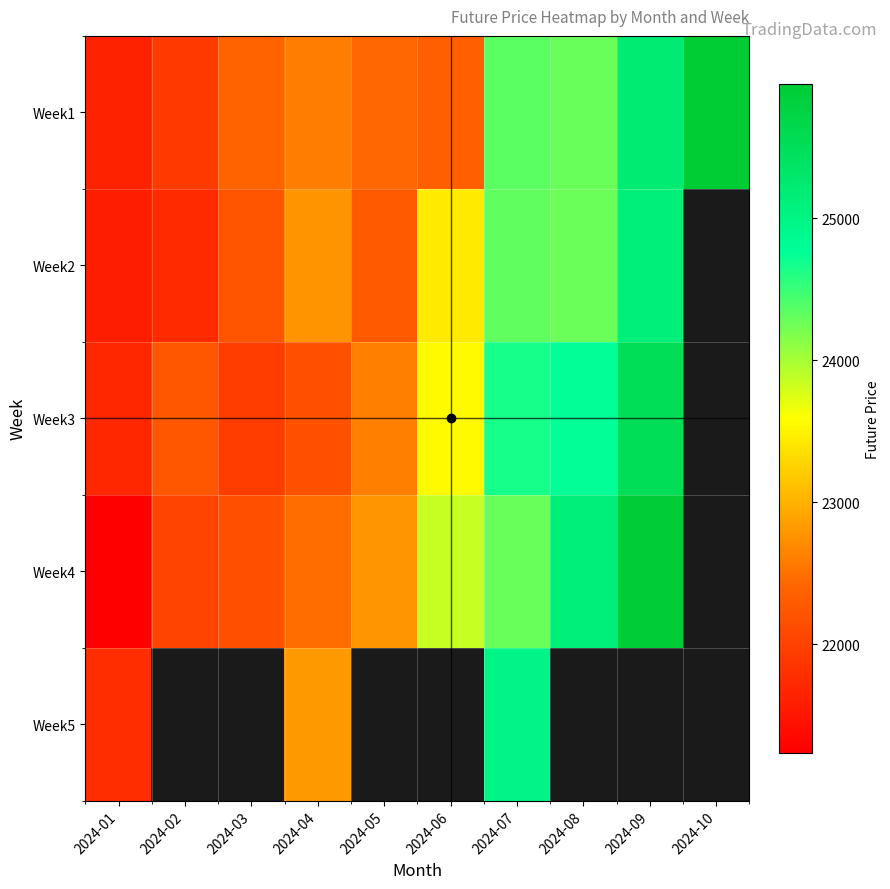

Where does the Week4 series first go above 23855?

2024-07